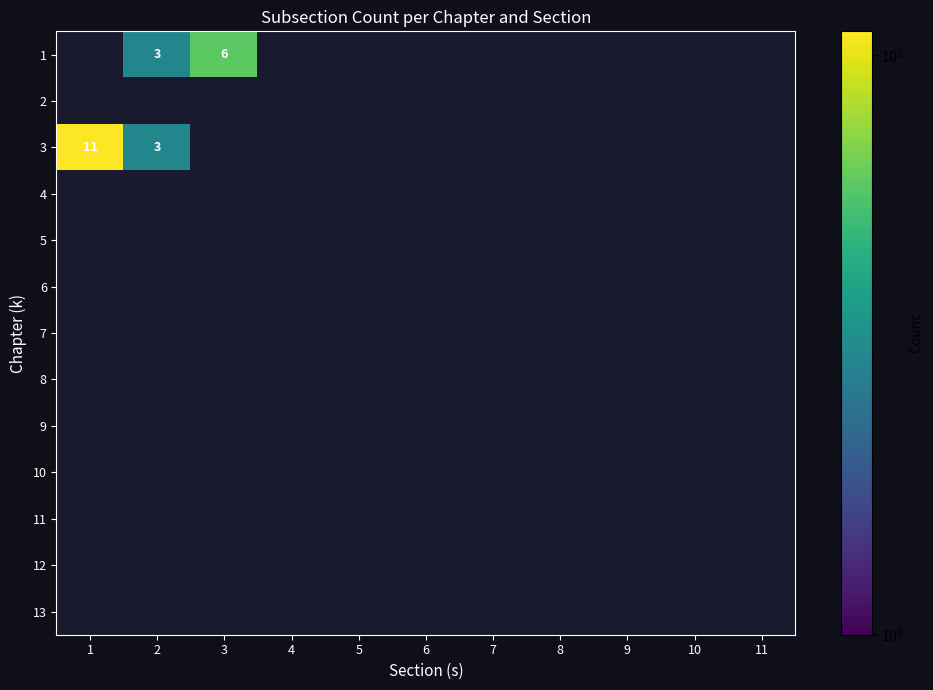

List the labels in order of 10 value, largest first.

1, 2, 3, 4, 5, 6, 7, 8, 9, 10, 11